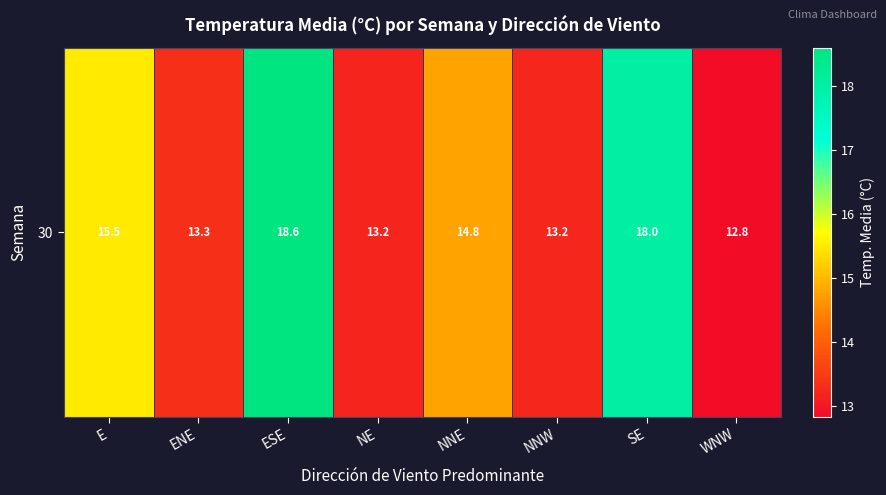

What is the difference between the values at E and WNW?

2.7